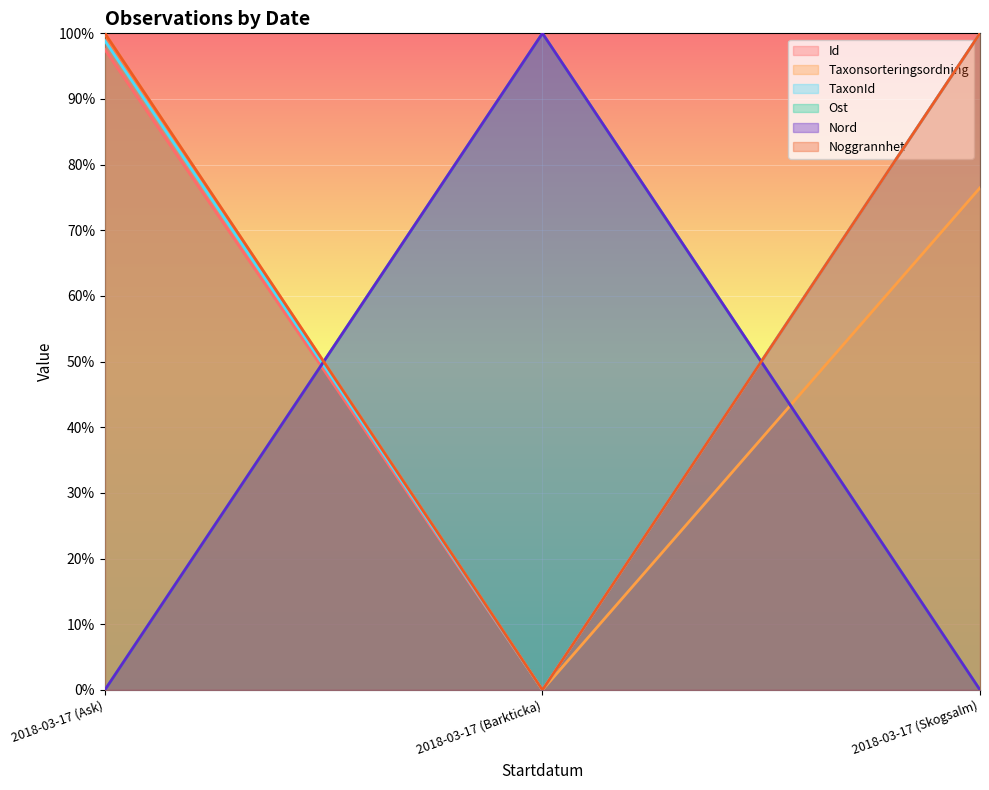

Which series has the widest spread of values?

Id